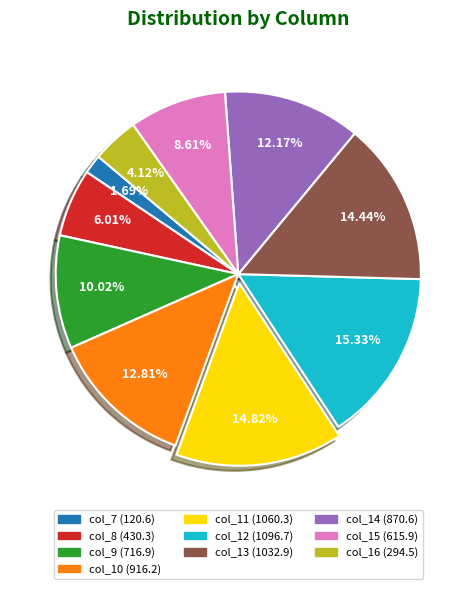

To the nearest percent, what is the difference between the col_15 and col_10 slice percentages?

4%